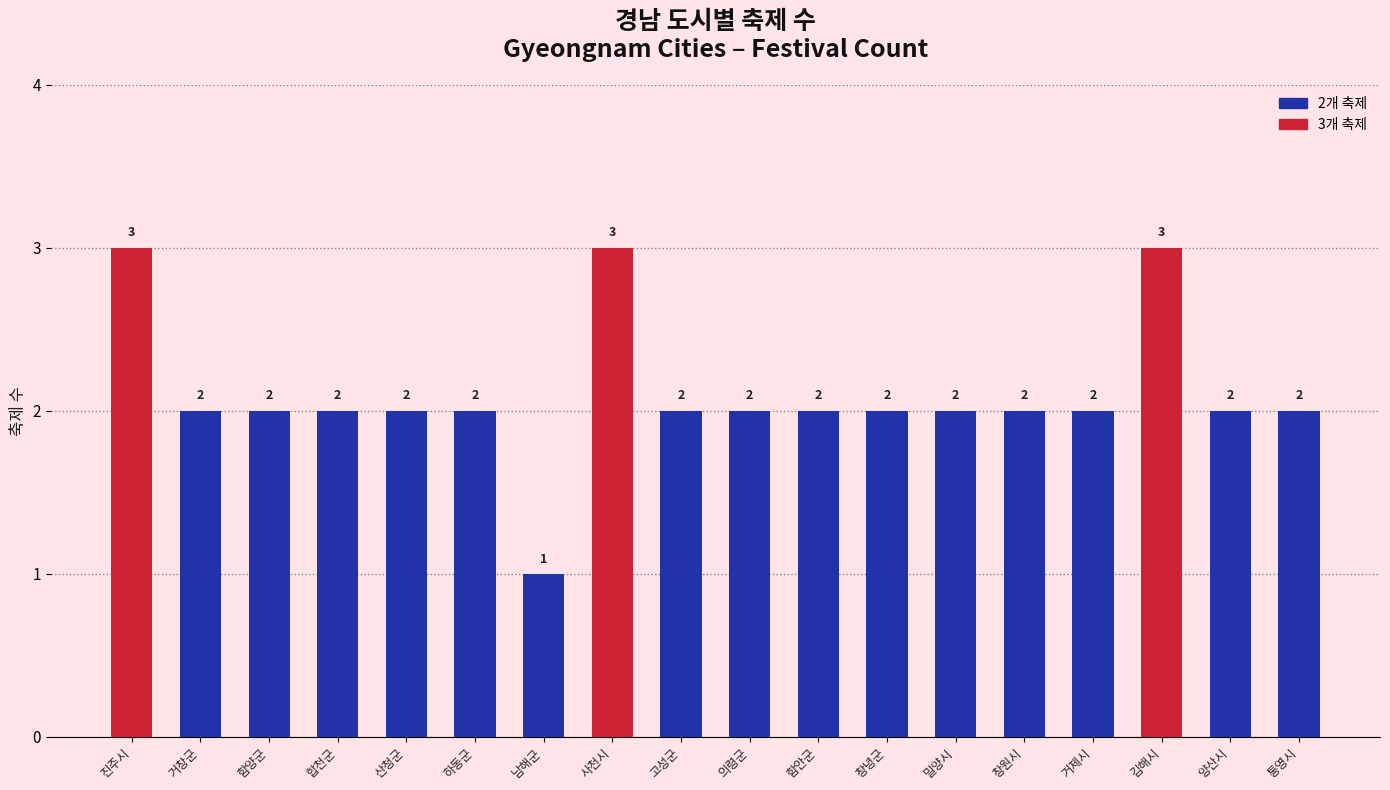

What is the sum of the values at 김해시 and 진주시?

6